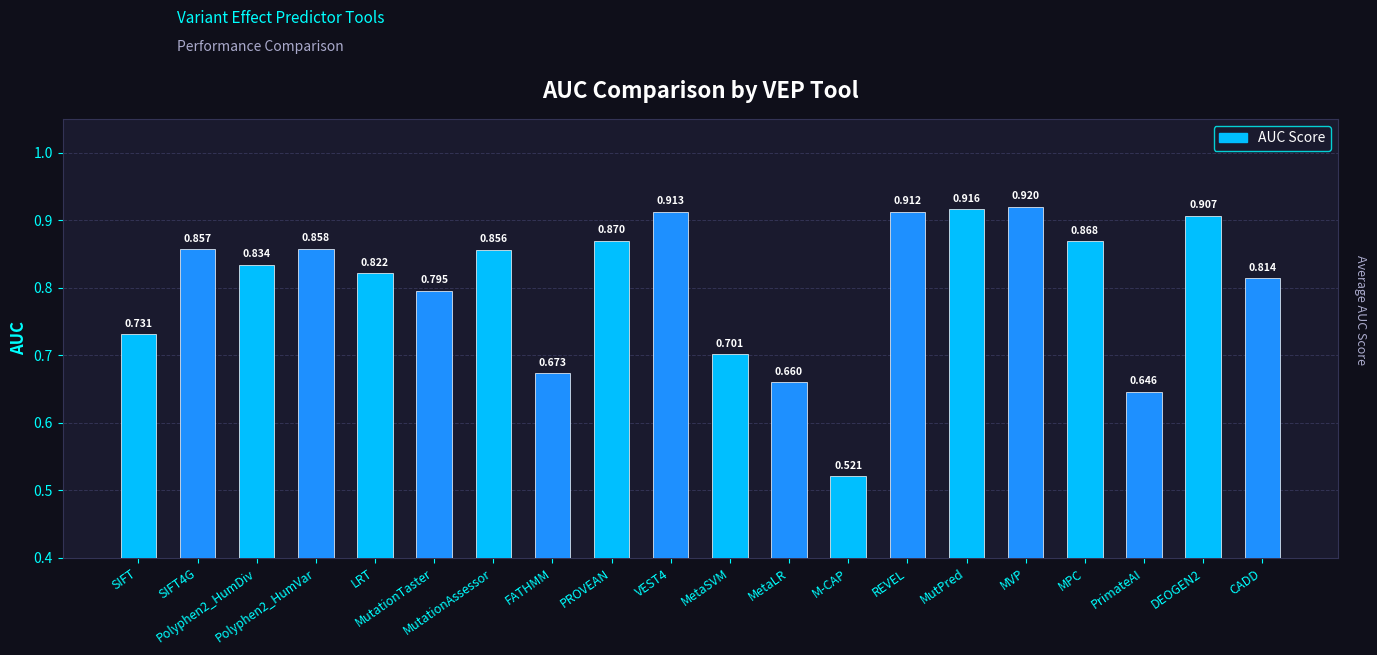

Reading right to left, extract all data points from this chart.

CADD=0.8	DEOGEN2=0.9	PrimateAI=0.6	MPC=0.9	MVP=0.9	MutPred=0.9	REVEL=0.9	M-CAP=0.5	MetaLR=0.7	MetaSVM=0.7	VEST4=0.9	PROVEAN=0.9	FATHMM=0.7	MutationAssessor=0.9	MutationTaster=0.8	LRT=0.8	Polyphen2_HumVar=0.9	Polyphen2_HumDiv=0.8	SIFT4G=0.9	SIFT=0.7